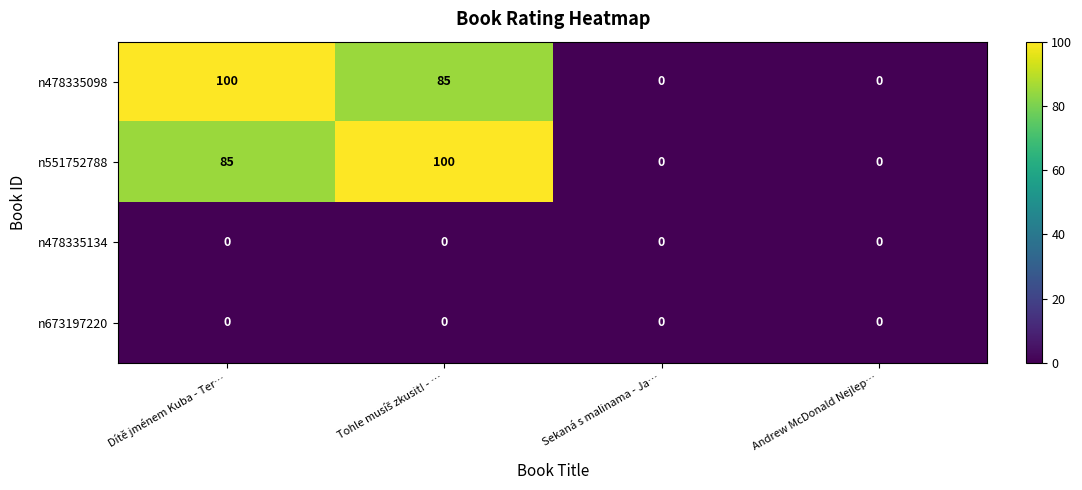

Which series has the largest range (max minus min)?

n478335098